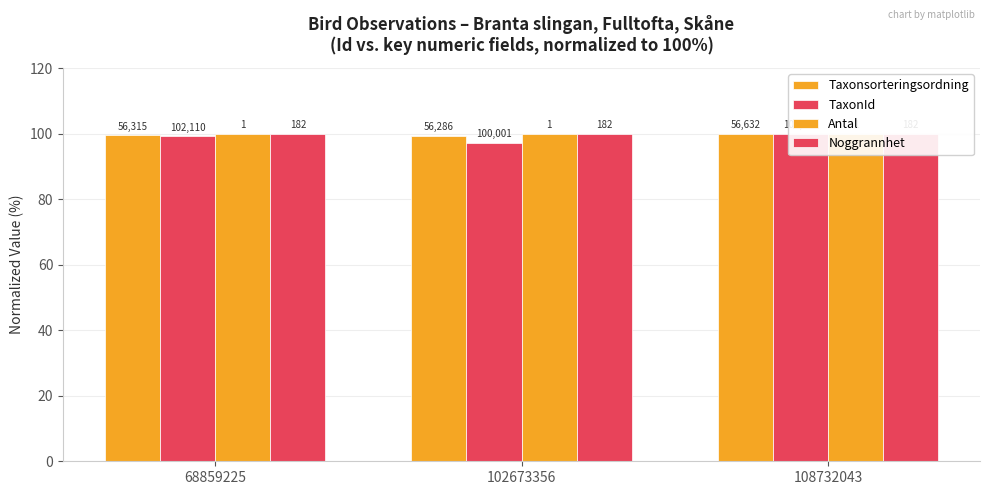

What is the value of the Noggrannhet bar at the 2nd from the left?

100.0